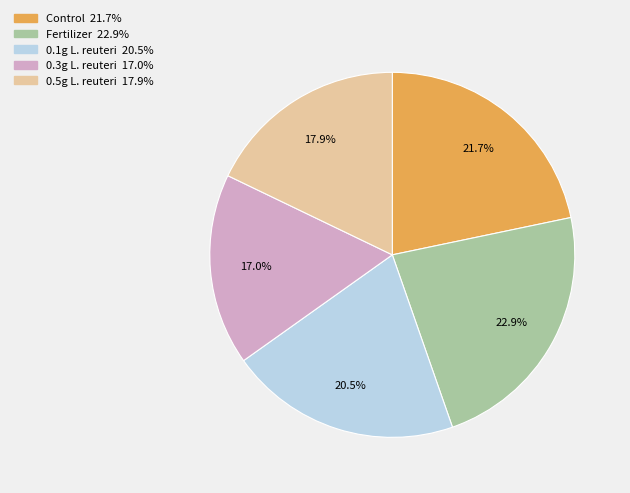

Is there a majority slice in this chart?

No